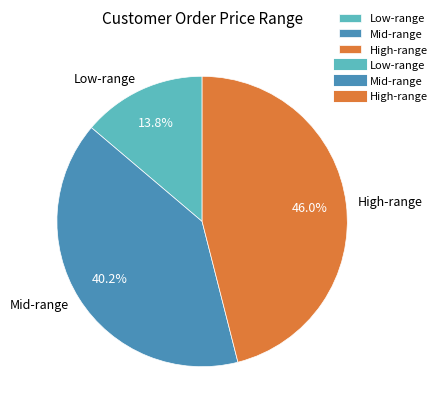

Which category has the biggest portion of the pie?

High-range